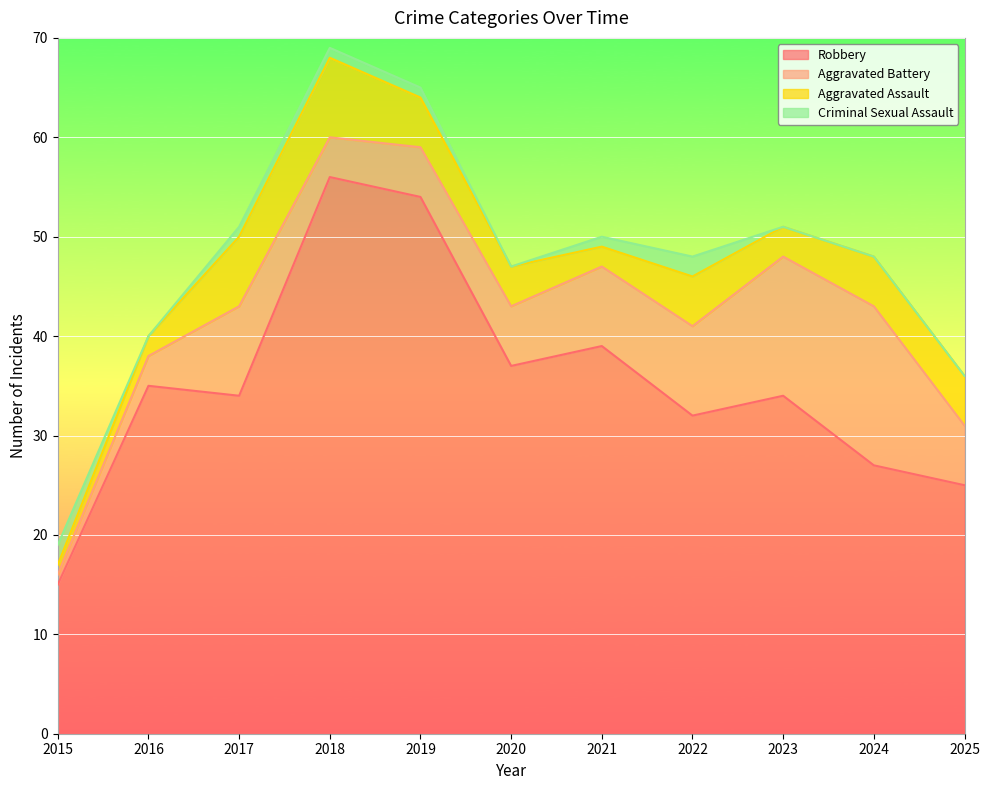

Which series has the widest spread of values?

Robbery